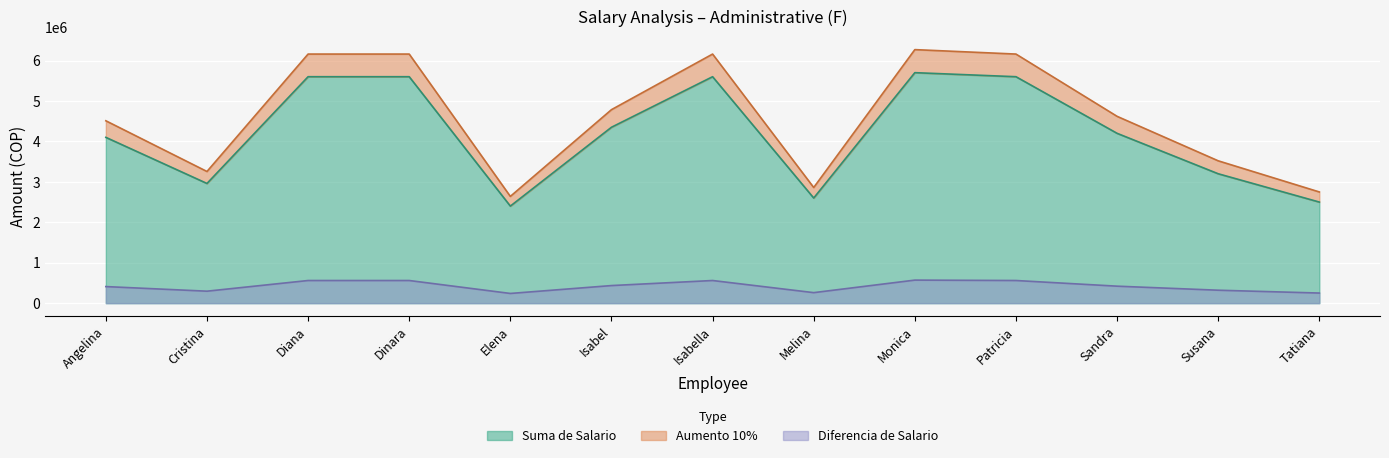

True or false: Suma de Salario and Diferencia de Salario cross at least once.

False